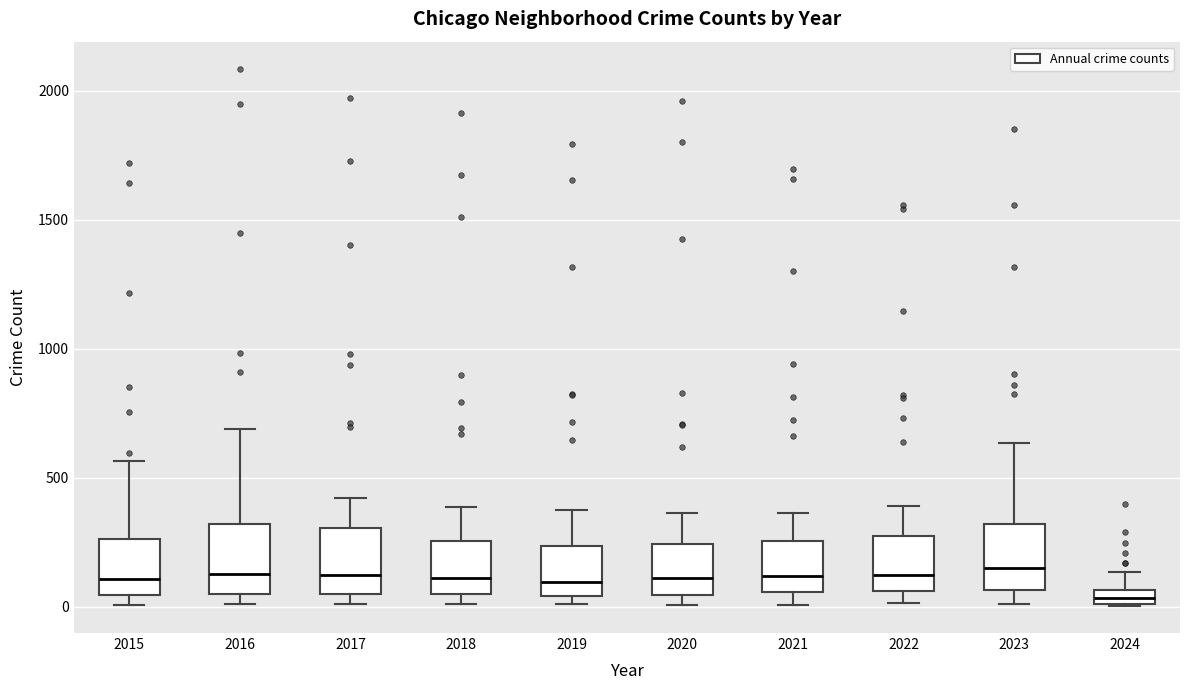

Where is the lower edge of the box at x = 2024 on the y-axis? The values are not printed on the chart, so give them approximately, as read against the axis.

0